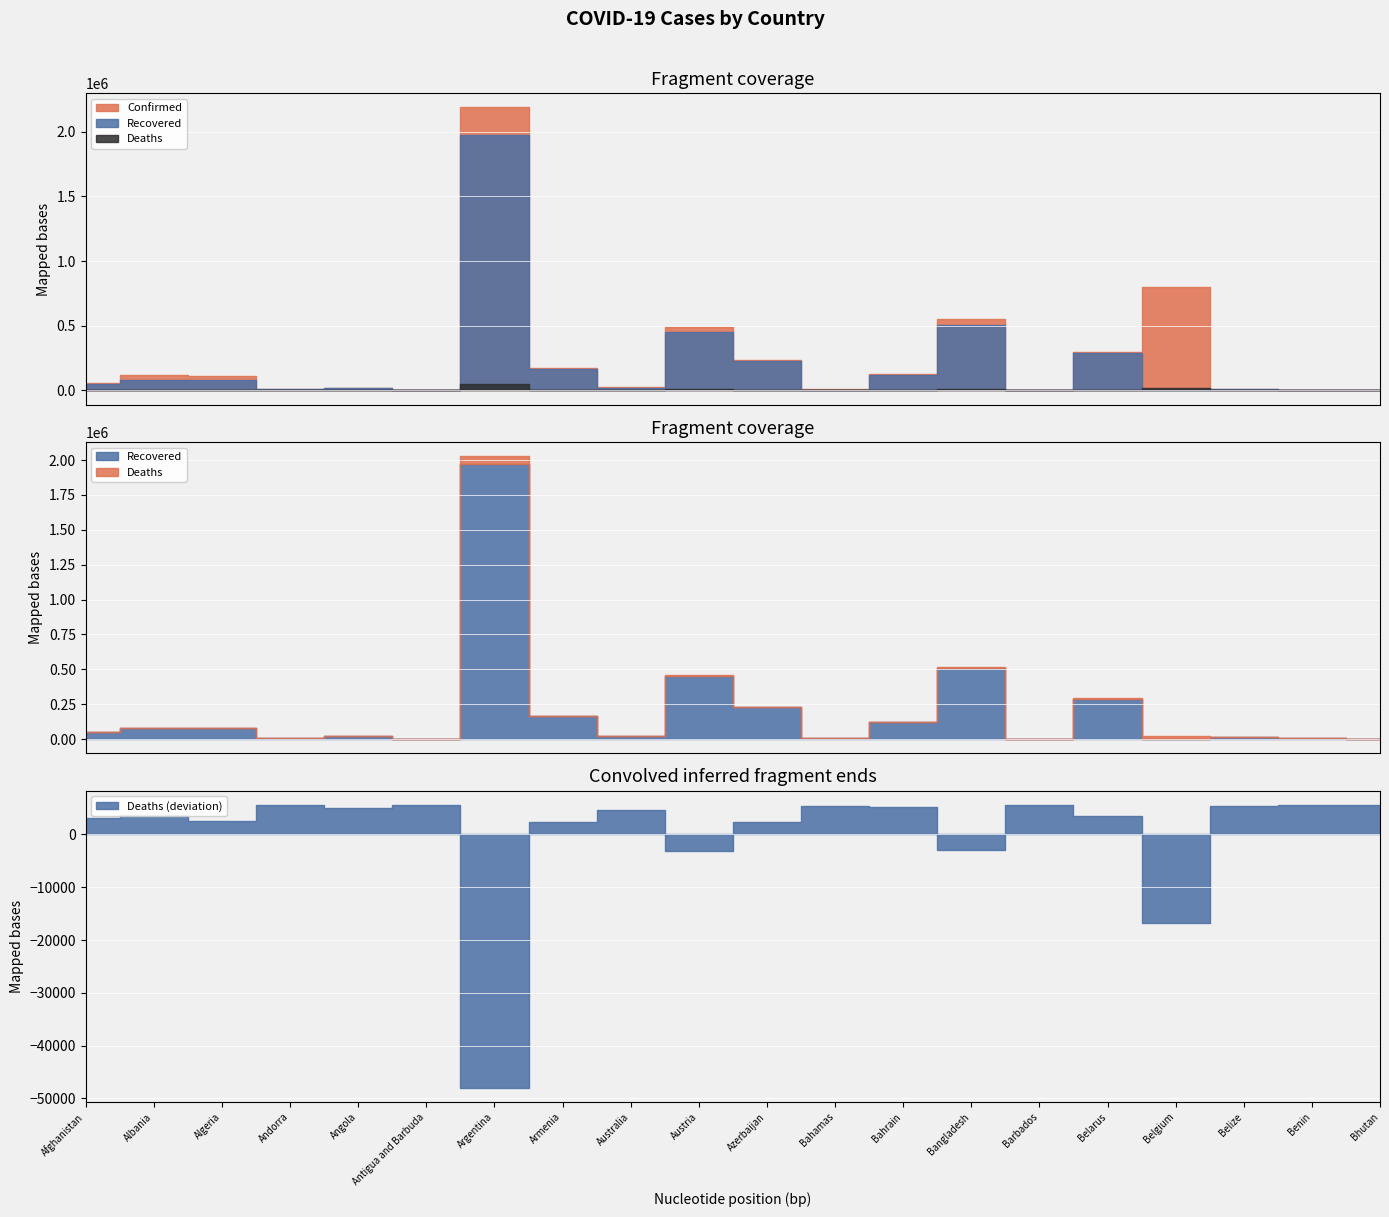

What is the difference between the highest and lowest values at Afghanistan?

53505